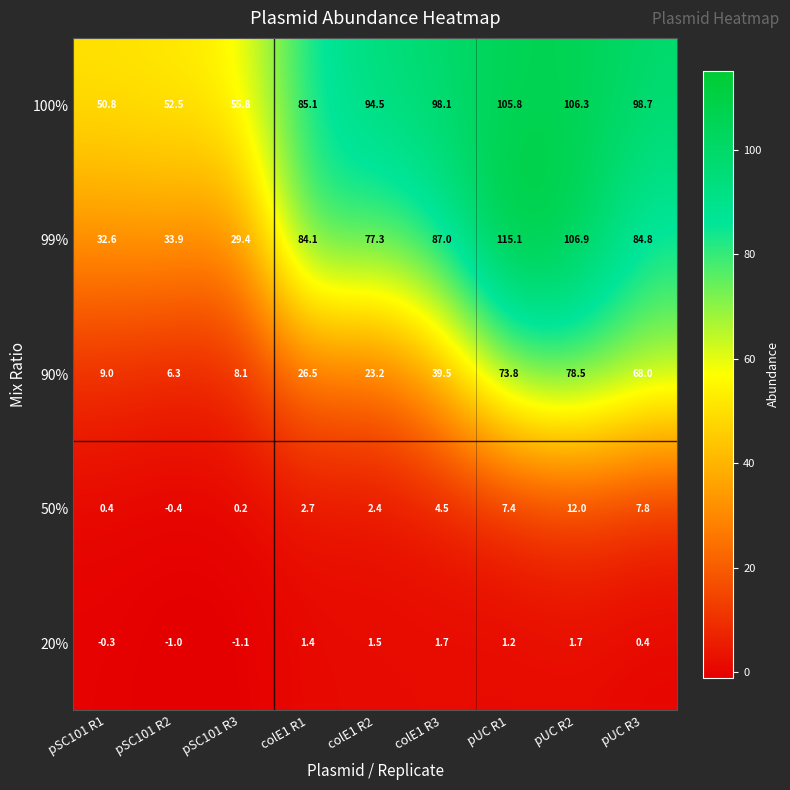

What is the approximate value of 50% at colE1 R3?

4.5